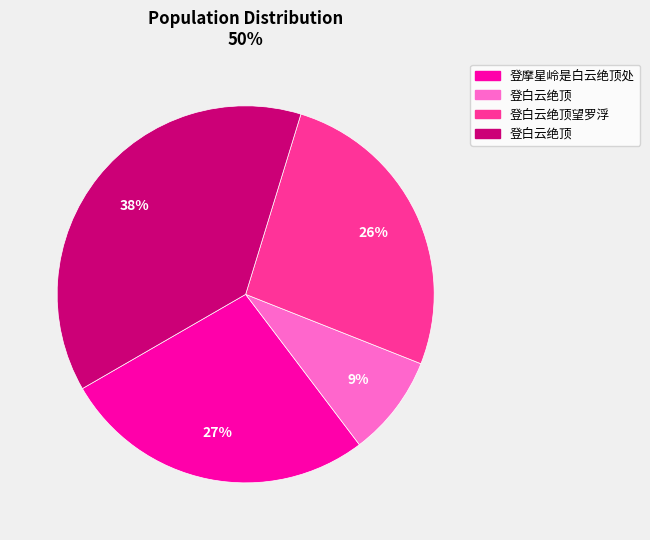

Does any single category account for the majority?

No